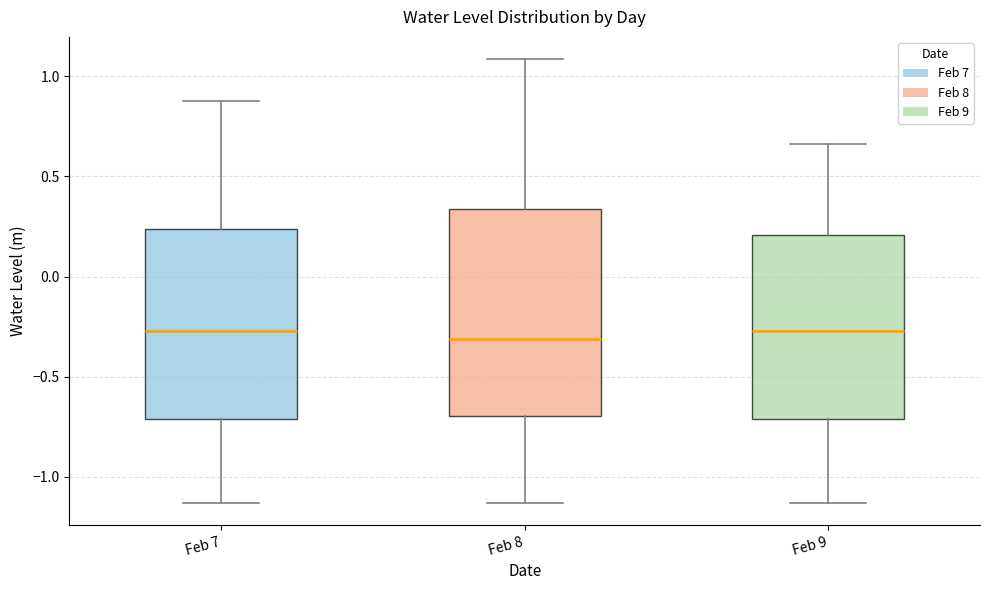

Where is the lower edge of the box for Feb 9 on the y-axis? The values are not printed on the chart, so give them approximately, as read against the axis.

-0.70